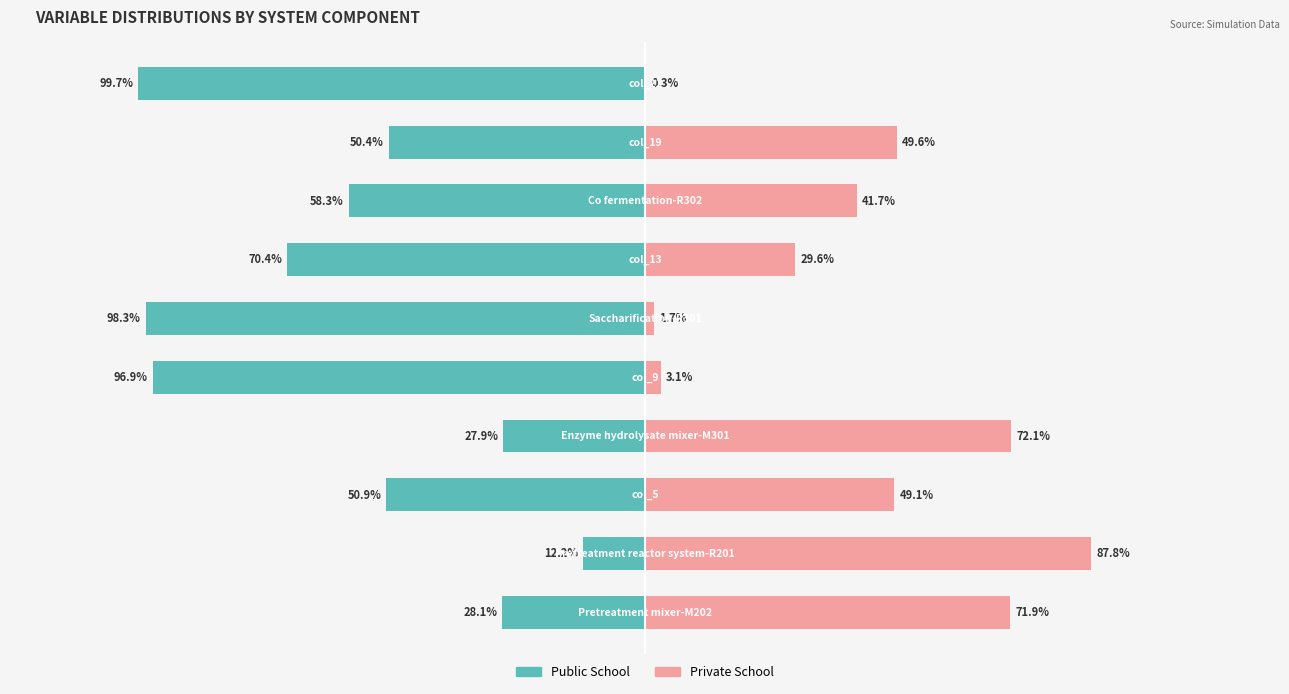

How many bars are there in total?

20